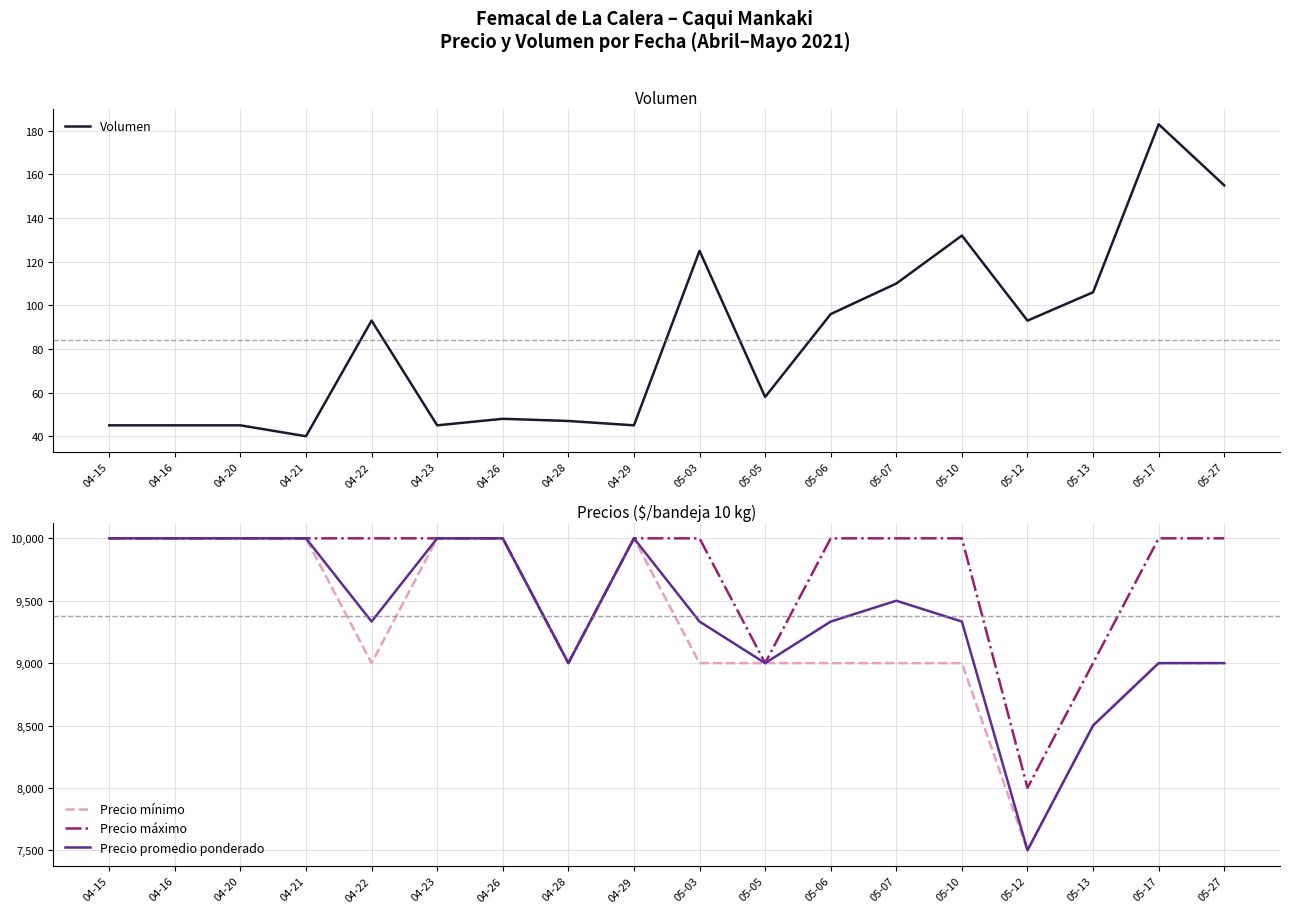

What is the maximum value for Precio máximo?

10000